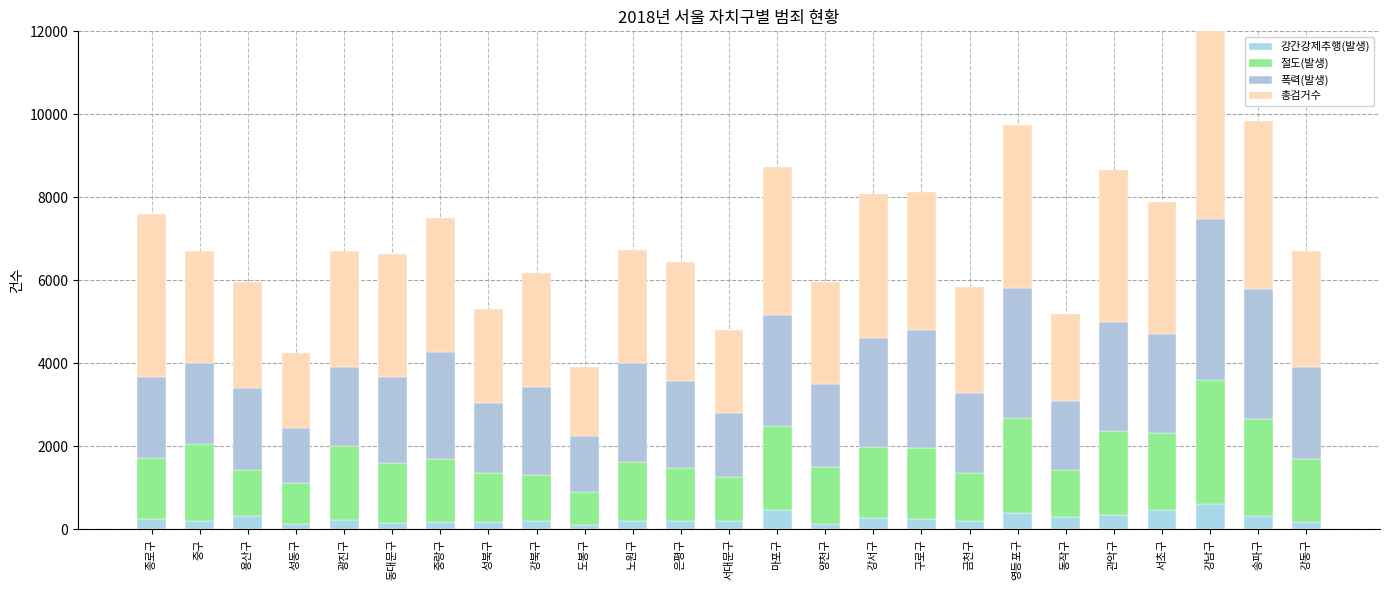

Reading right to left, list all the values displayed in this chart.

강간강제추행(발생): 170	309	600	470	352	288	391	200	250	269	120	473	206	188	194	113	188	183	174	145	229	126	331	207	236
절도(발생): 1515	2352	3004	1851	2012	1151	2292	1168	1717	1724	1384	2011	1062	1278	1422	781	1112	1164	1526	1447	1769	999	1096	1855	1483
폭력(발생): 2224	3135	3885	2395	2643	1651	3132	1912	2826	2619	2005	2676	1526	2115	2381	1349	2122	1687	2581	2081	1908	1325	1980	1955	1962
총검거수: 2789	4051	5196	3183	3653	2090	3922	2567	3338	3469	2459	3569	2016	2863	2725	1676	2743	2277	3222	2968	2789	1787	2543	2679	3913